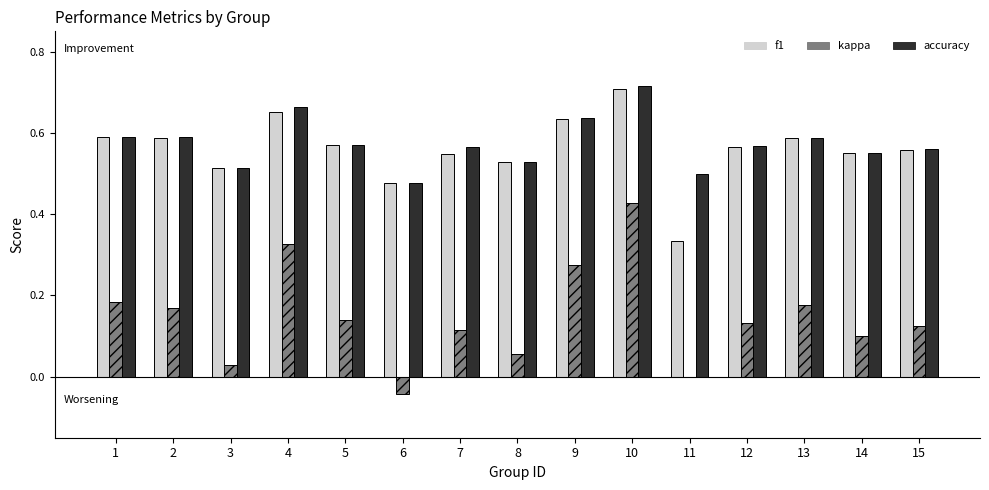

What is the spread (max minus min) of values at 12?

0.6